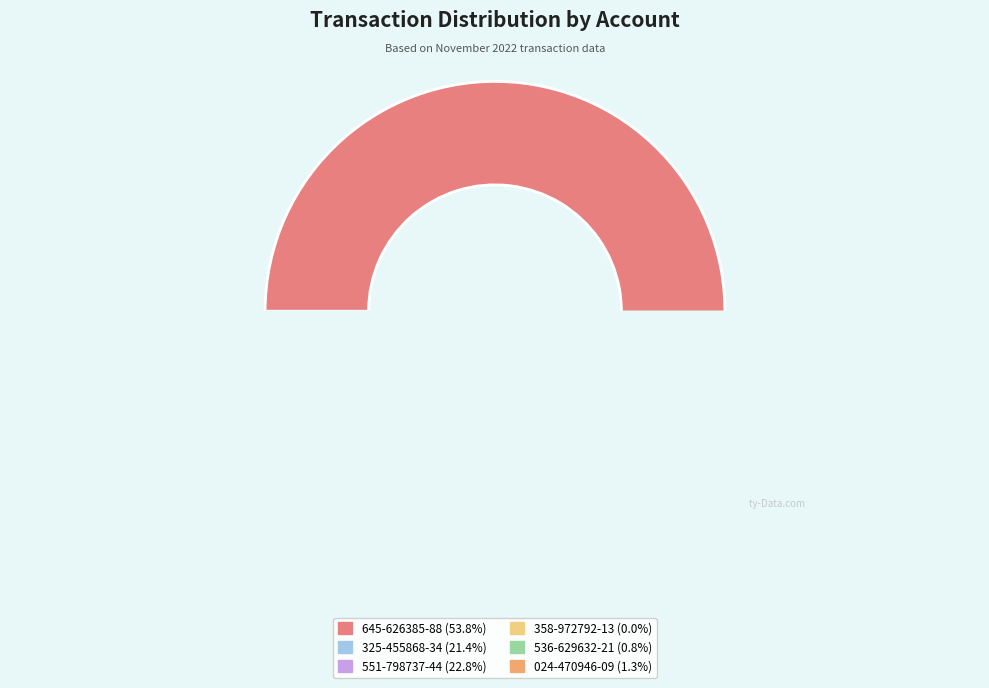

What percentage is the 536-629632-21 slice, to the nearest percent?

1%